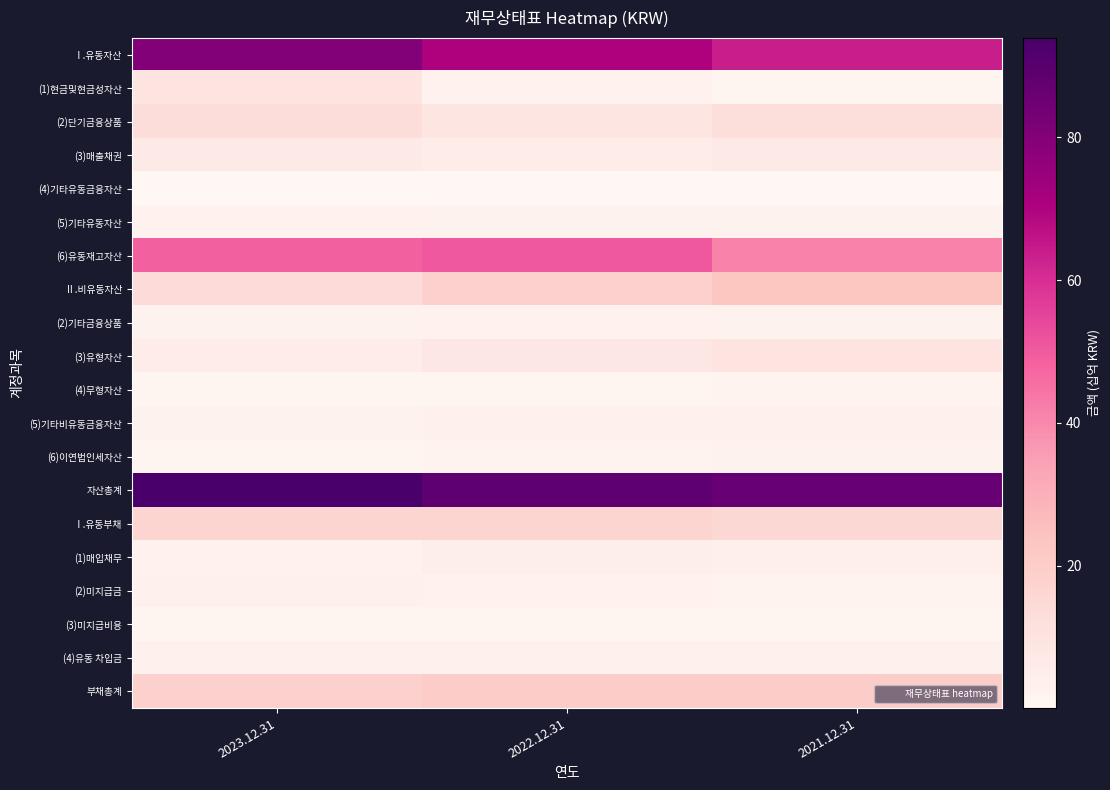

Count the number of categories in the chart.

3